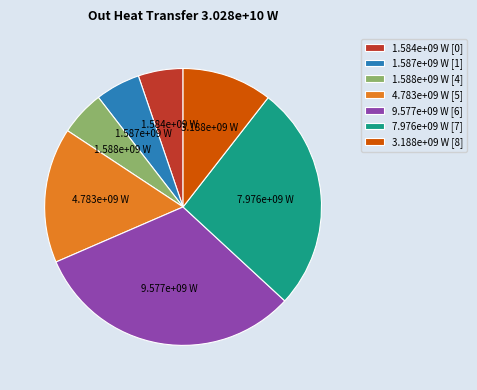

How many slices are in this pie chart?

7